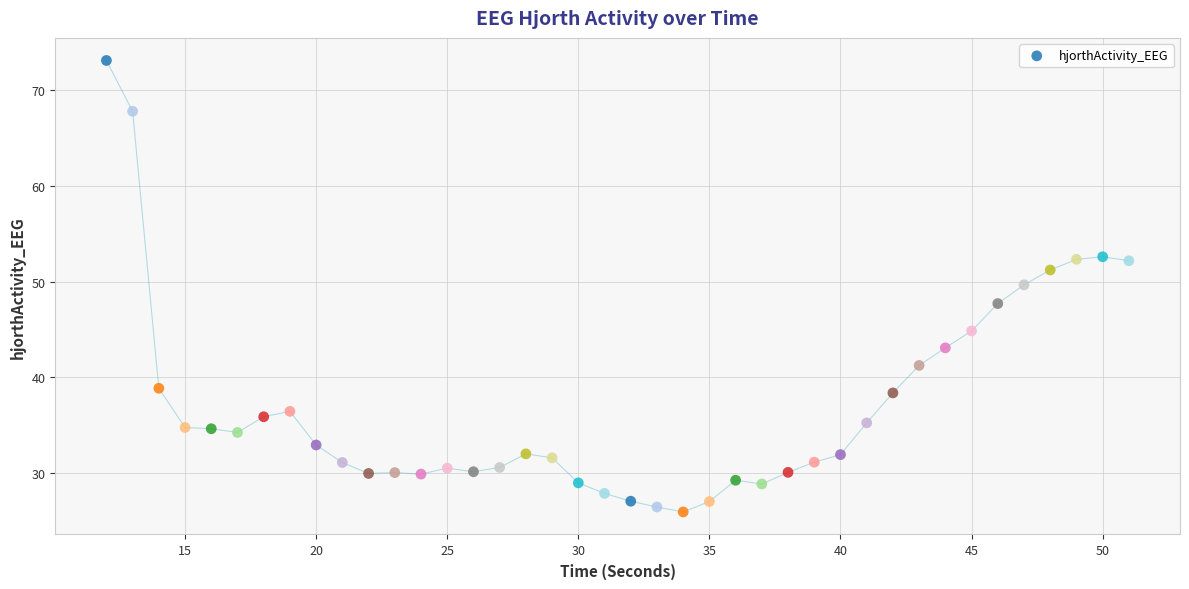

What is the smallest value displayed?

25.9